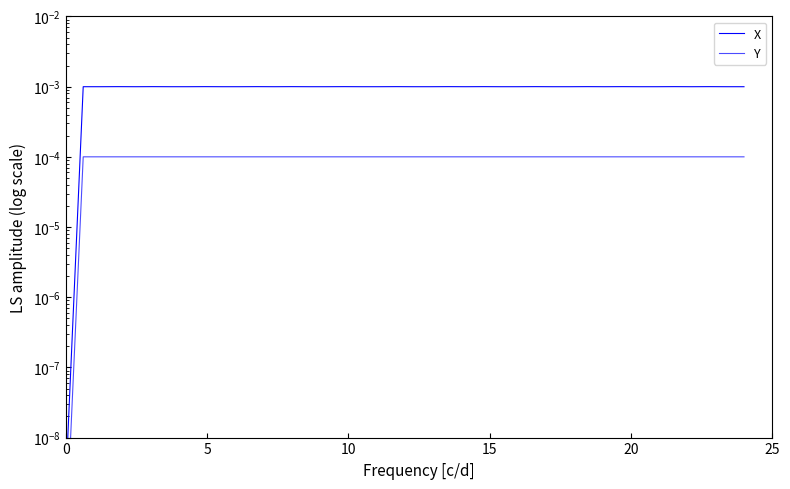

How many categories are shown in the chart?

40